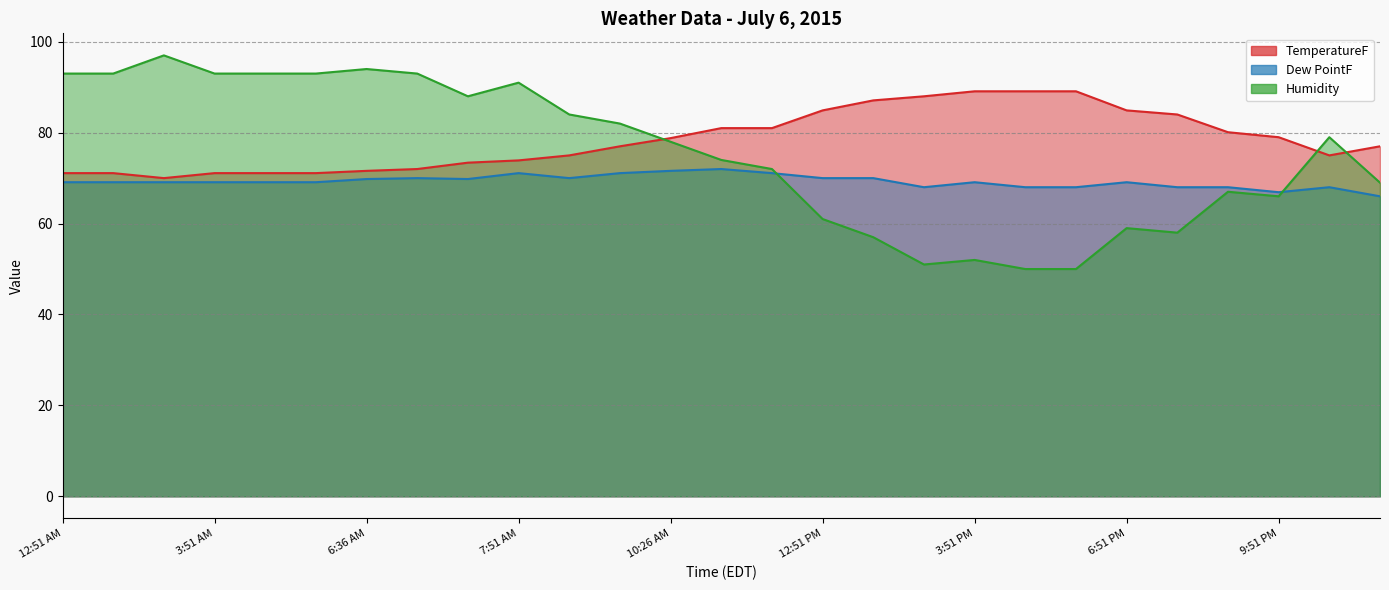

What is the maximum value shown in the chart?

97.0